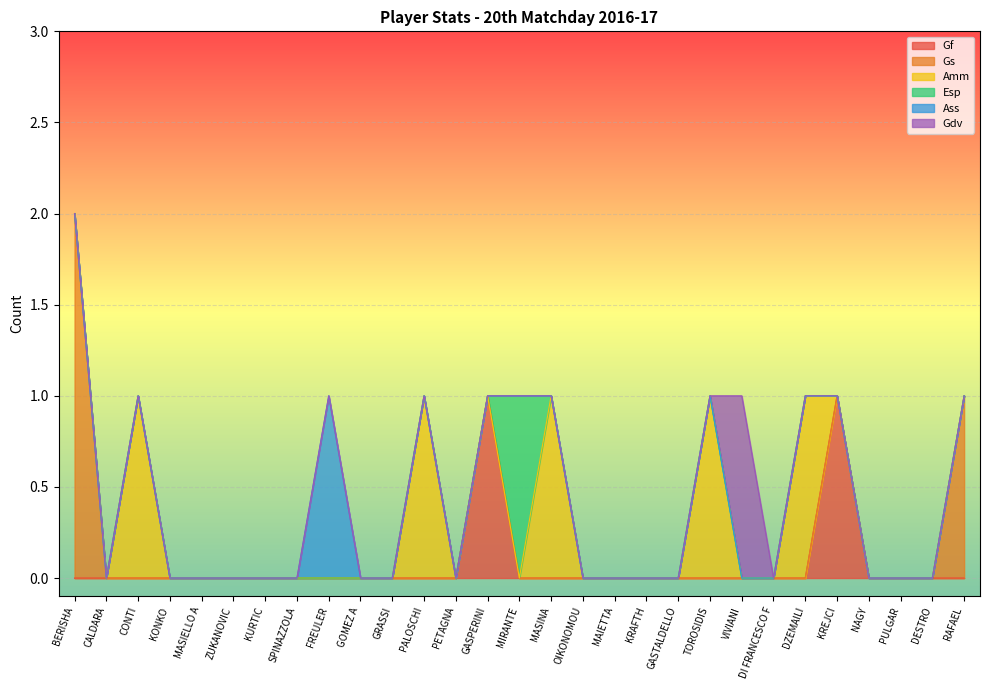

How many interior local peaks does the Gdv series have?

1